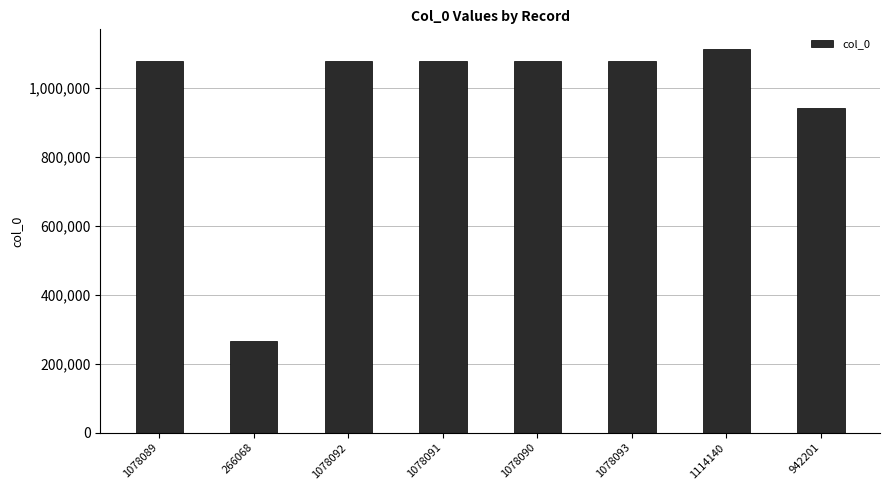

The value at 1078091 is 1078091. True or false?

True